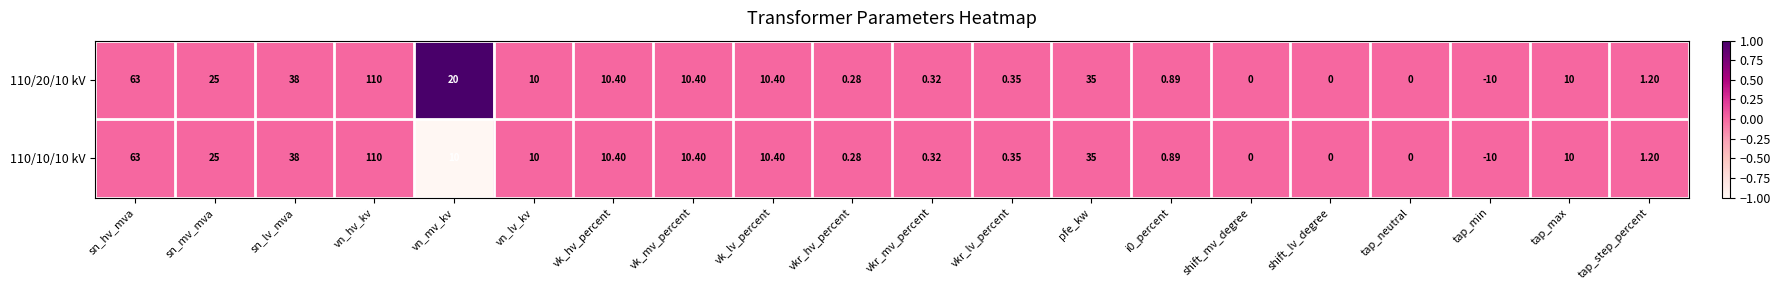

How many data points does each series have?

20